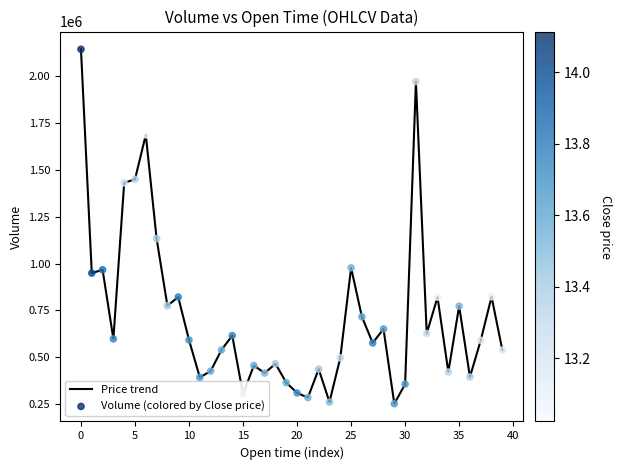

What is the greatest value displayed?

2144449.4